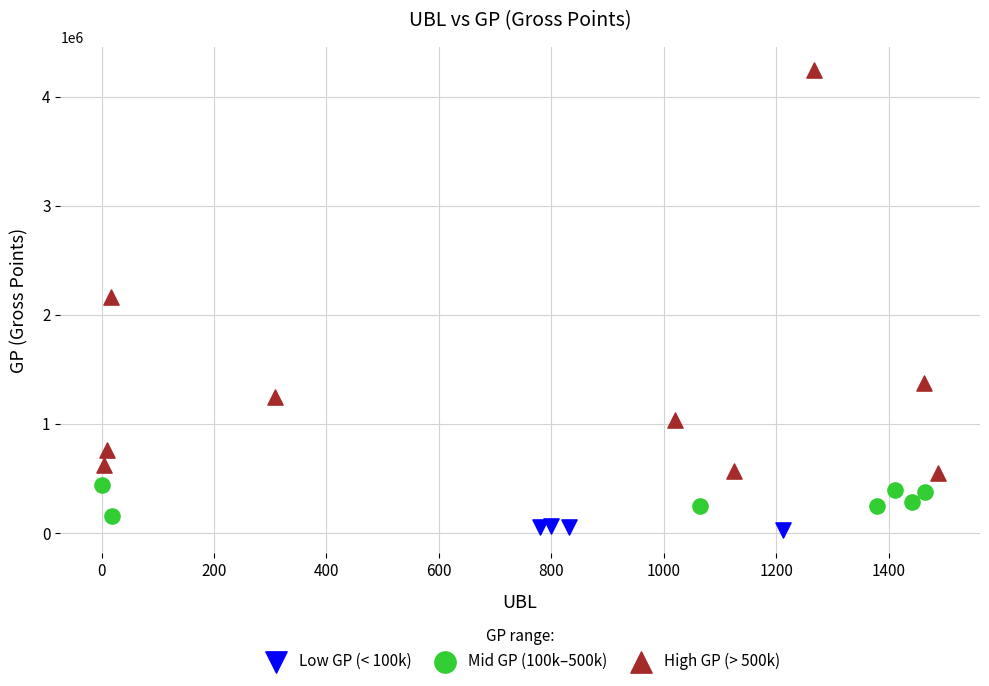

Which series reaches the maximum Y coordinate?

High GP (> 500k)